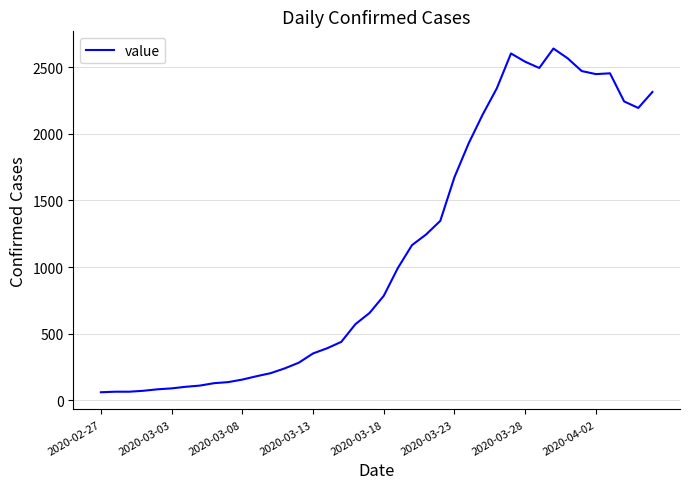

What is the minimum value shown in the chart?

61